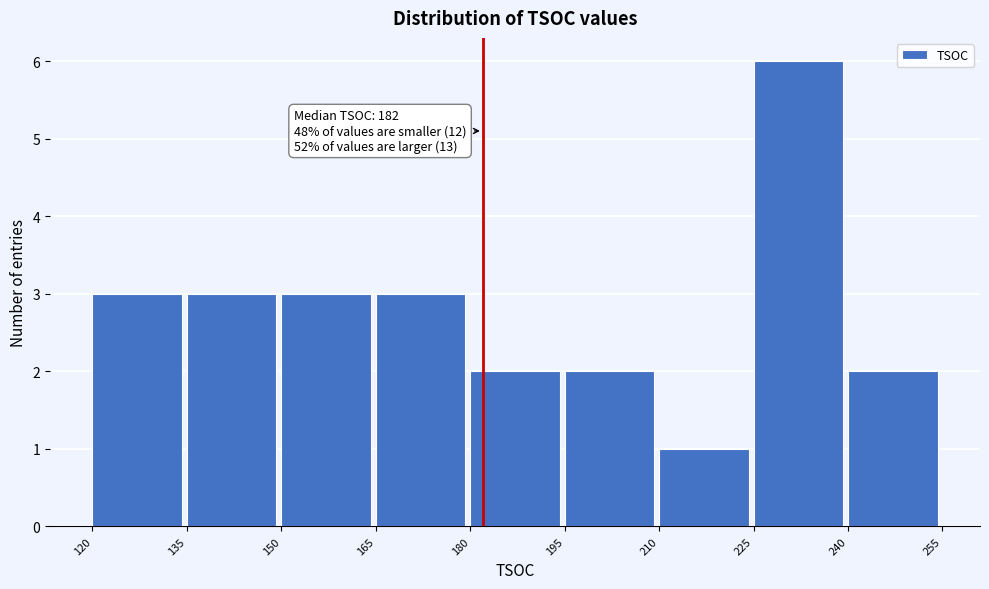

Over which range of the x-axis is the bar tallest?

225 to 240